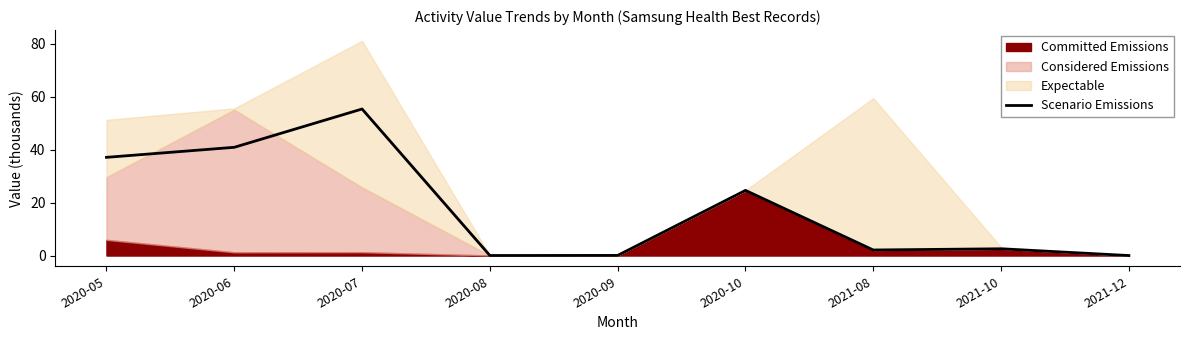

Reading right to left, what are all the values shown in this chart?

2021-12=0.0	2021-10=2.6	2021-08=2.1	2020-10=24.6	2020-09=0.0	2020-08=0.0	2020-07=55.3	2020-06=40.9	2020-05=37.1